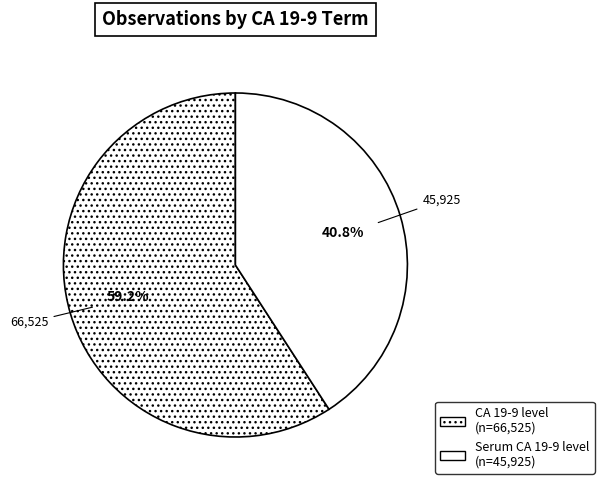

Count the number of slices in the pie.

2